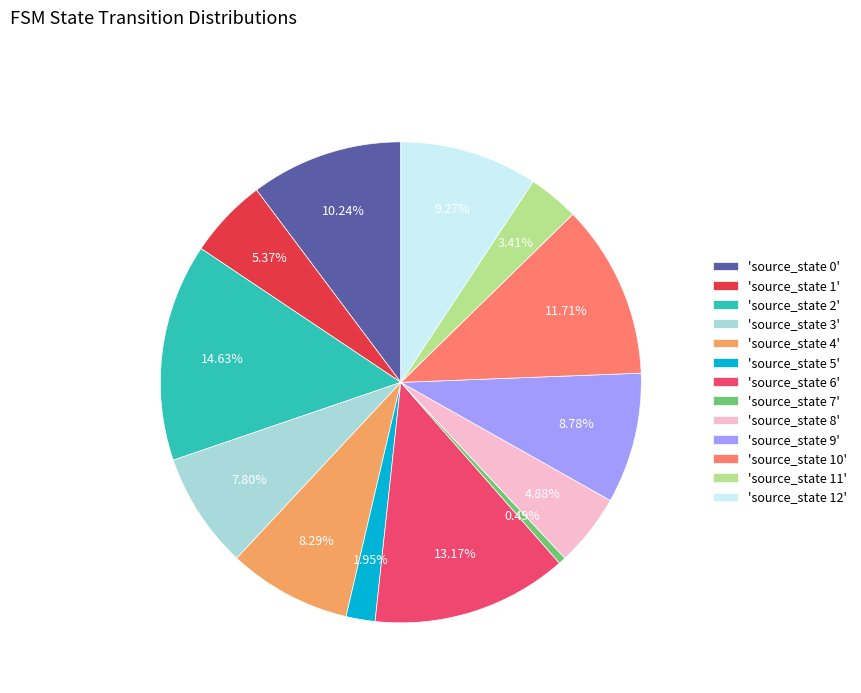

Approximately how many times larger is the value at 'source_state 2' compared to 'source_state 9'?

1.7